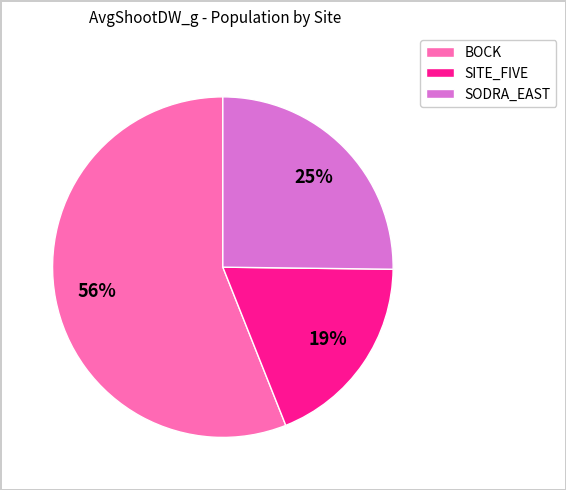

The BOCK slice represents 56% of the pie. True or false?

True